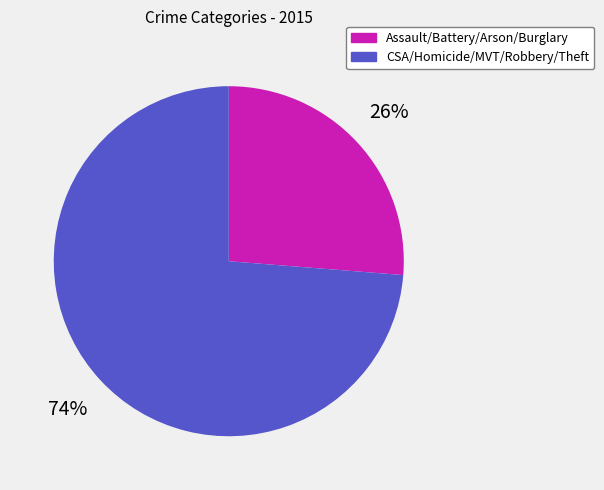

How many segments does this pie chart have?

2